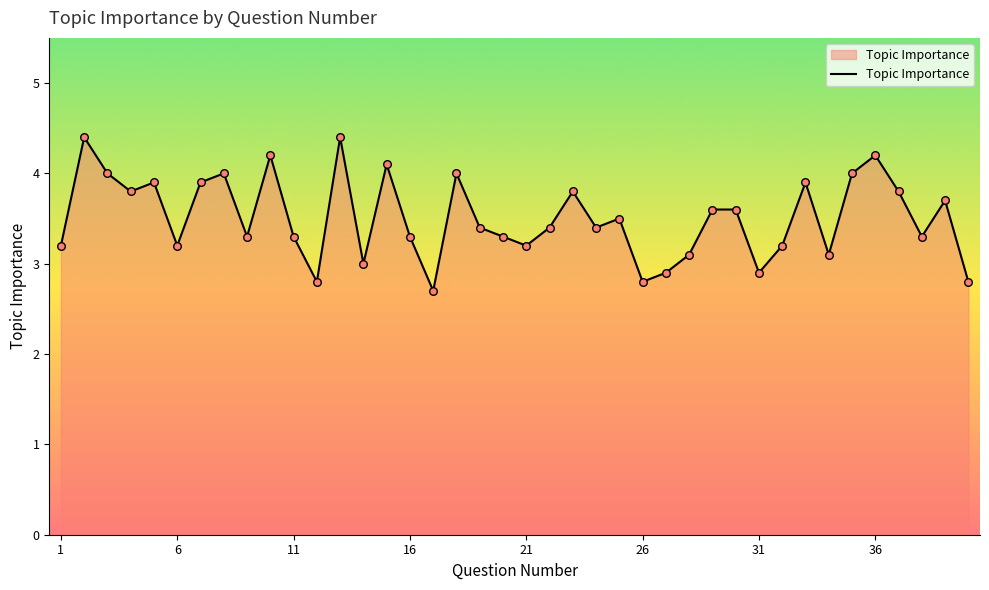

What is the smallest value displayed?

2.7